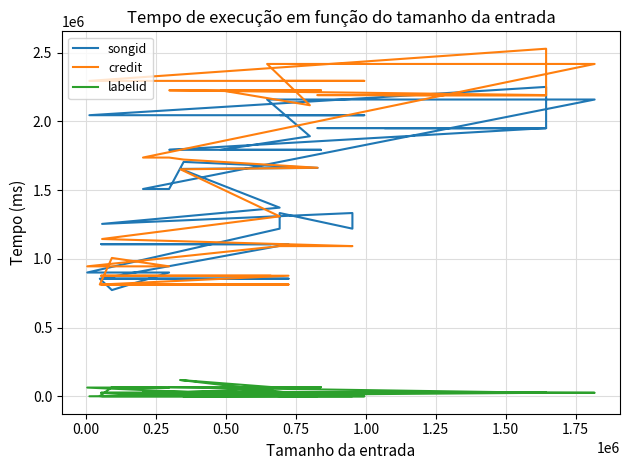

Reading right to left, list all the values displayed in this chart.

songid: 2045240	2045240	2045240	2251210	1951516	1951516	1951516	1951516	1951516	1793350	1793350	1793350	1793350	1892278	2159345	2159345	1508388	1508388	1705456	1662049	1662049	1654480	1654480	1654480	1372695	1254511	1333626	1219844	1333626	1219844	900787	900787	900787	773065	855856	855856	855856	1106950	1106950	1106950
credit: 2294934	2294934	2294934	2528944	2191568	2191568	2191568	2191568	2191568	2226271	2226271	2226271	2226271	2117706	2418091	2418091	1737123	1737123	1722523	1663000	1663000	1651602	1651602	1651602	1309372	1144590	1092959	1092959	1092959	1092959	945689	945689	945689	1006882	813628	813628	813628	877522	877522	877522
labelid: 417	417	417	25943	25943	25943	25943	25943	25943	66434	66434	66434	66434	5548	25943	25943	34550	34550	-1	1884	1884	118711	118886	118711	62793	1884	1884	1884	1884	1884	63808	63808	63808	66434	1884	1884	1884	25943	25943	25943